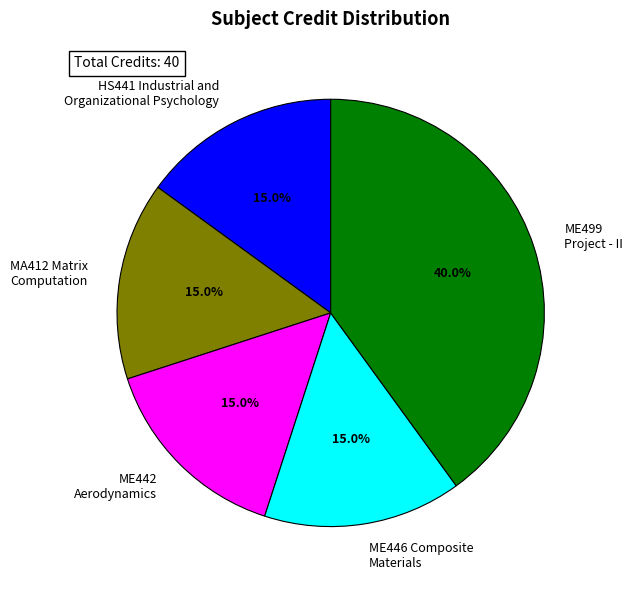

How much of the chart is everything except ME442 Aerodynamics?

85.0%